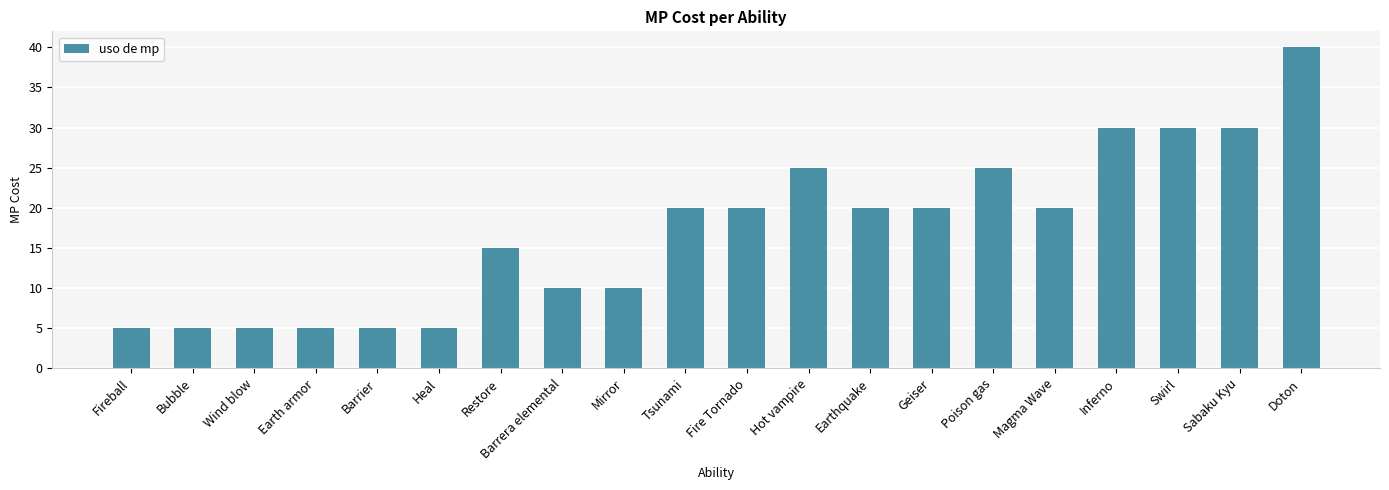

What position from the right is Heal?

15